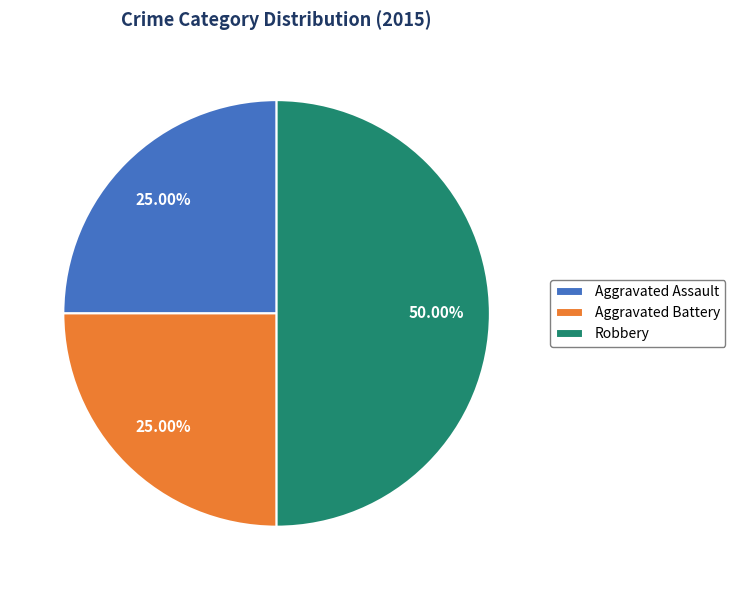

Approximately how many times larger is the value at Robbery compared to Aggravated Assault?

2.0